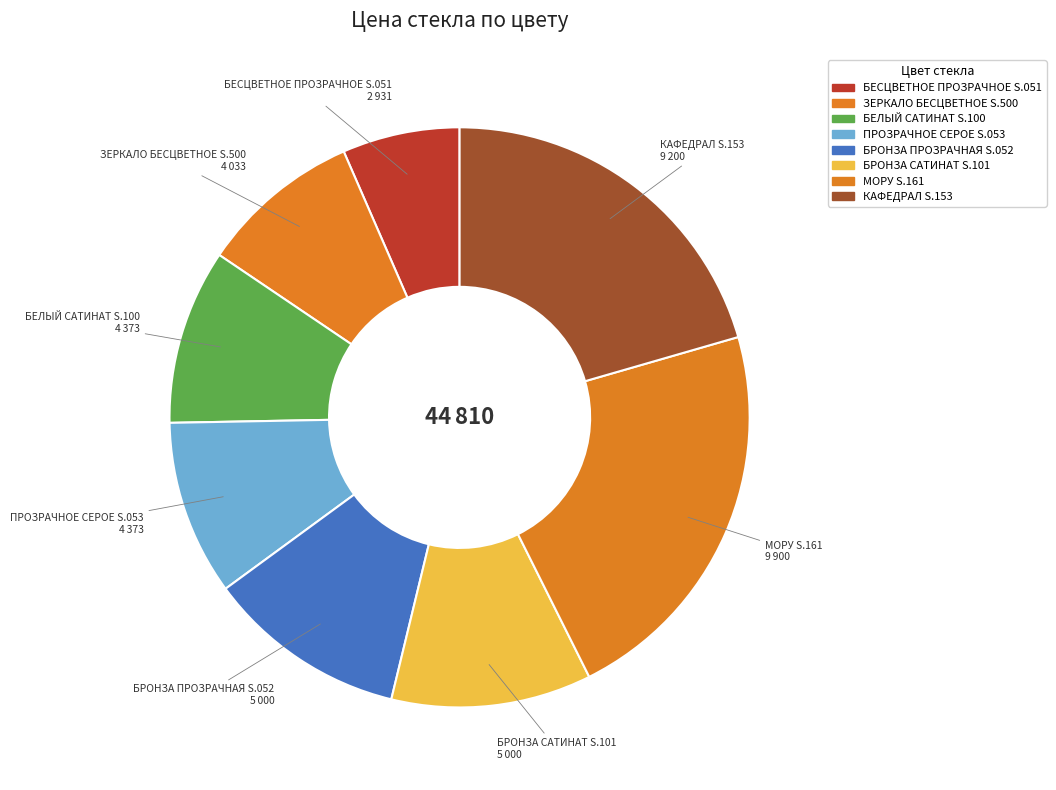

To the nearest percent, what percentage of the pie is ЗЕРКАЛО БЕСЦВЕТНОЕ S.500?

9%